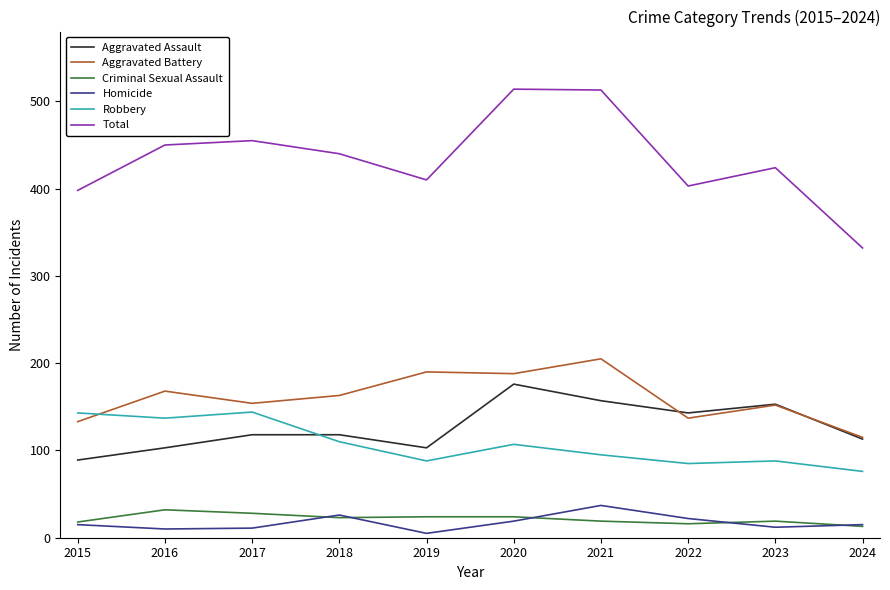

Which series changed the most between 2016 and 2024?

Total